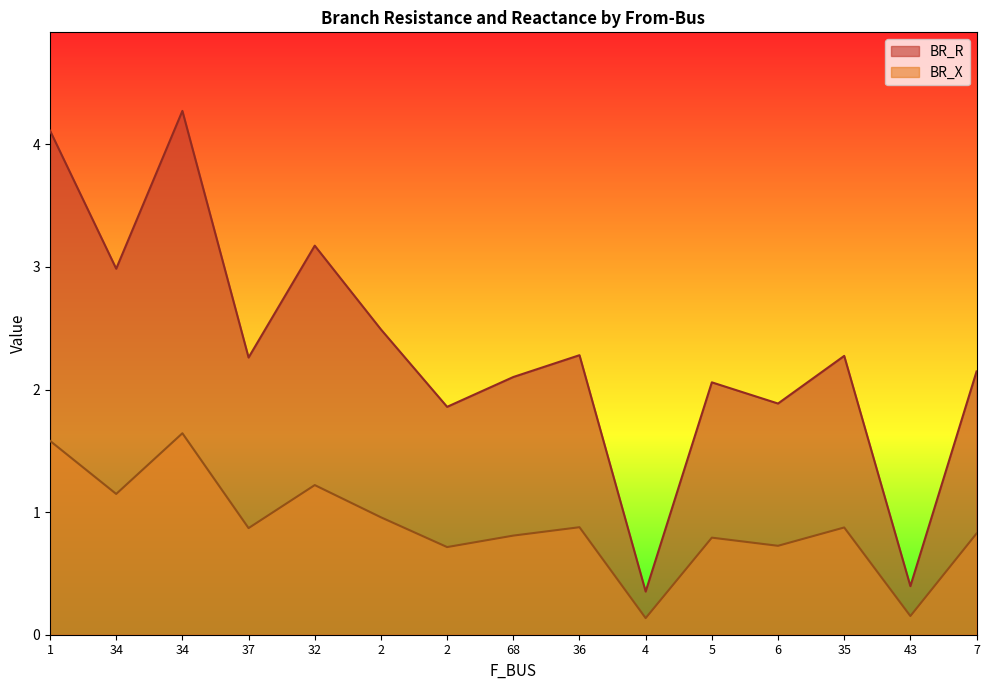

What is the lowest value of the BR_R series?

0.4